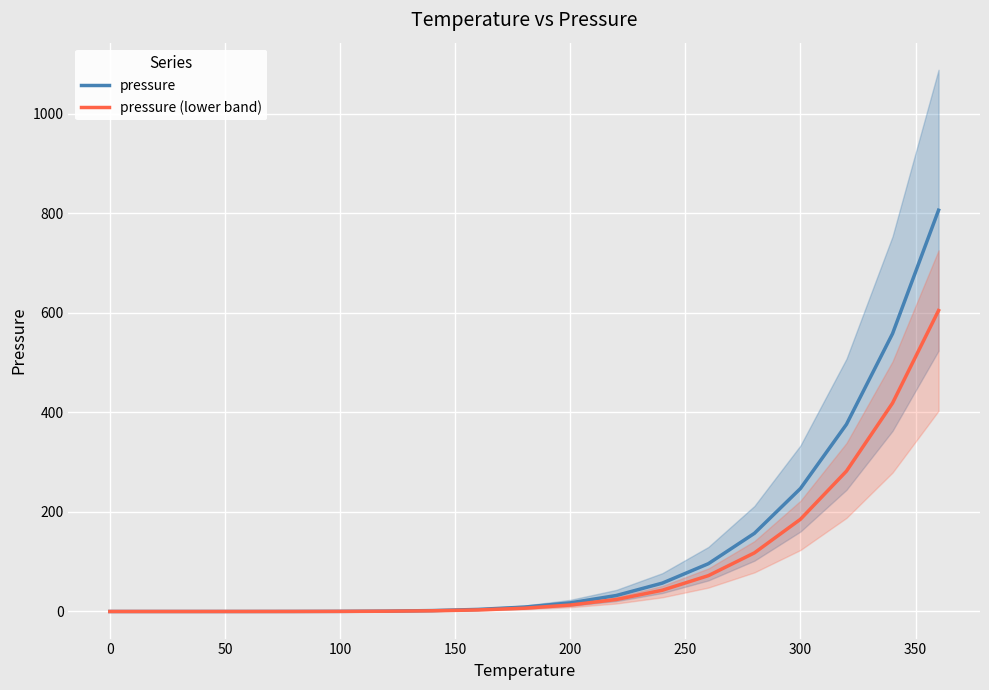

What is the difference between the maximum and minimum values in the pressure series?

806.0